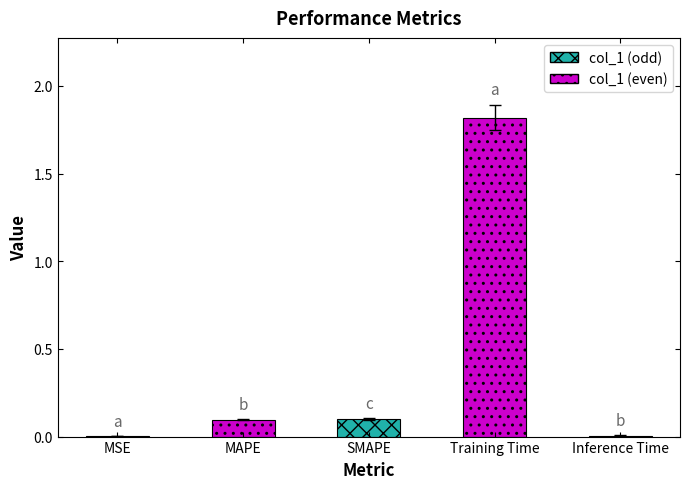

Which has a higher value, MAPE or Inference Time?

MAPE